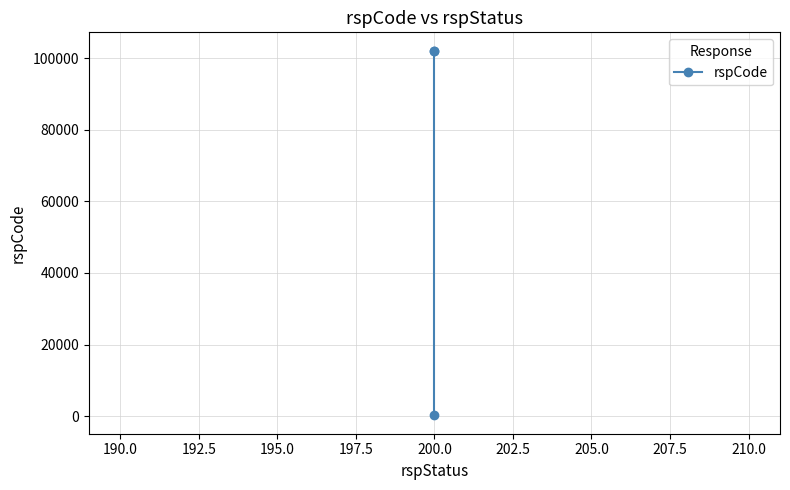

What is the value of the 2nd point from the left?

102105